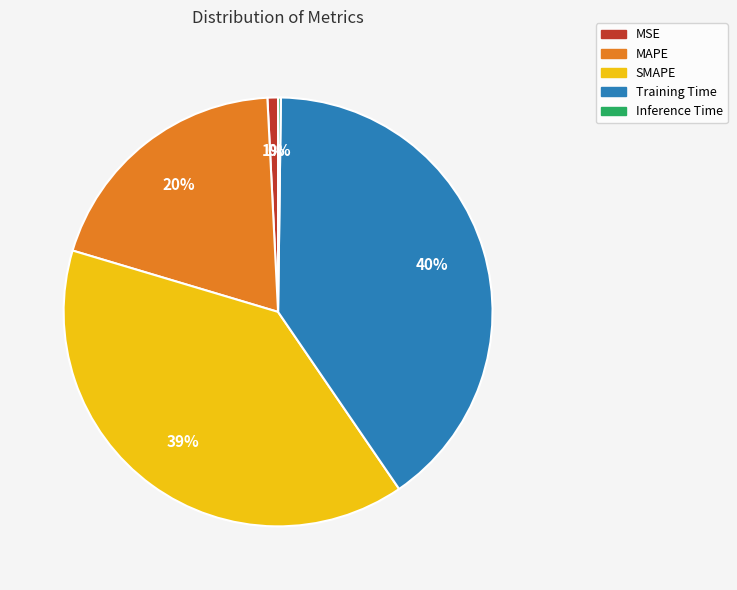

To the nearest percent, what is the difference between the largest and smallest slice percentages?

40%